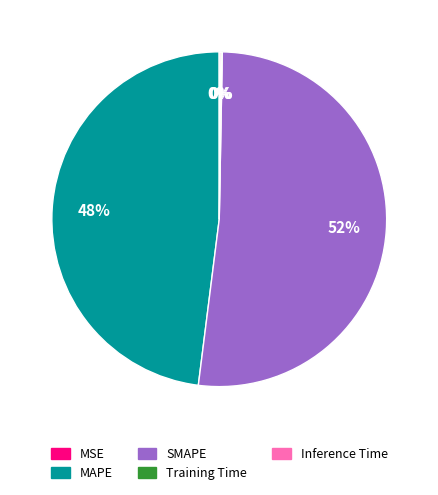

Is there any slice that represents more than half of the pie?

Yes